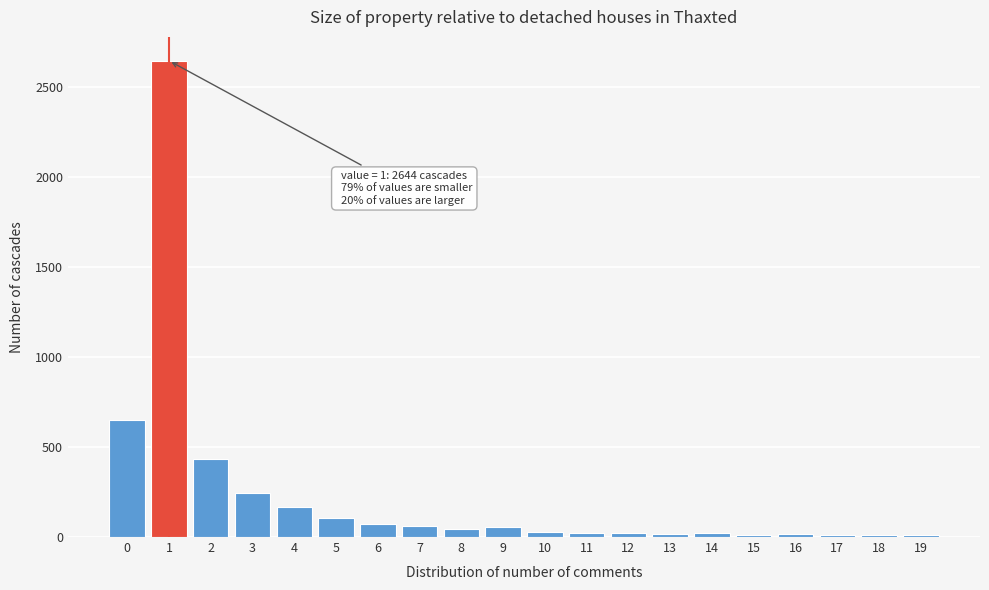

The chart shows a value of 648 at 0. True or false?

True